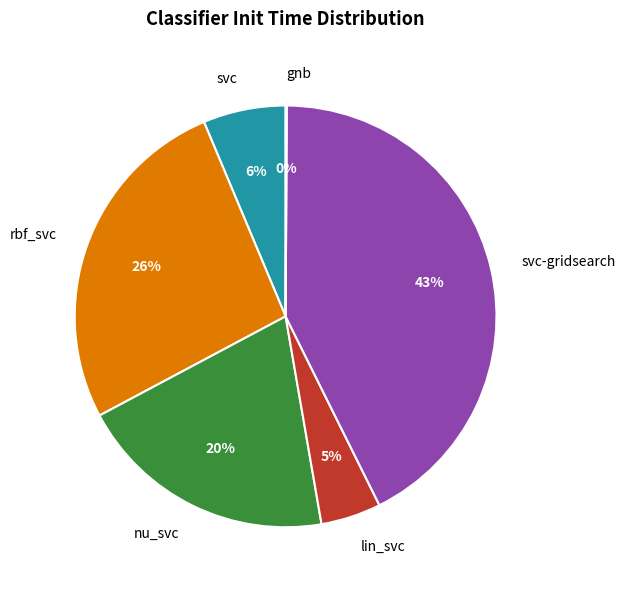

Is it true that nu_svc is 20% of the pie?

True